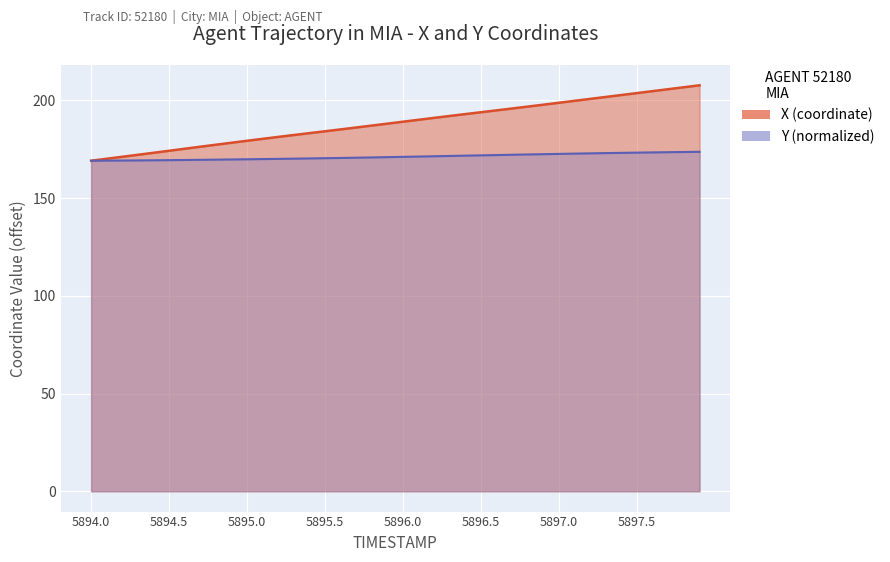

What is the spread (max minus min) of values at 5894.5?

4.8